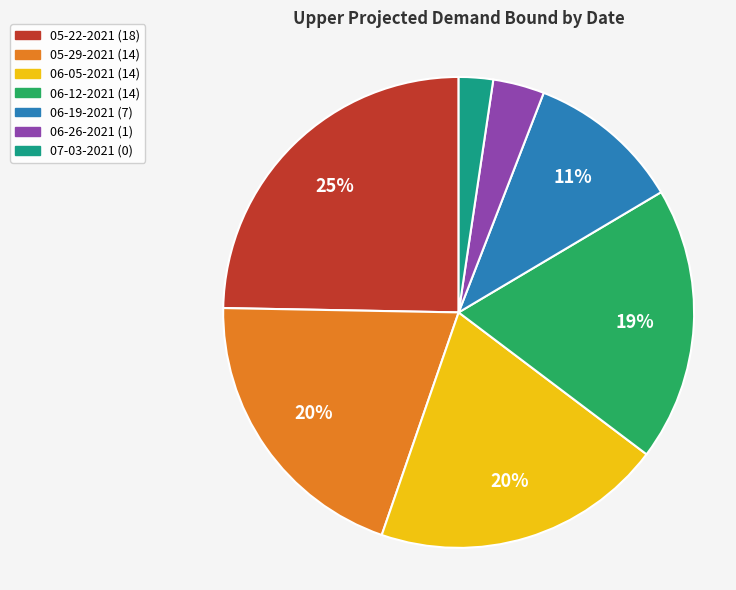

To the nearest percent, what is the average slice percentage?

14%